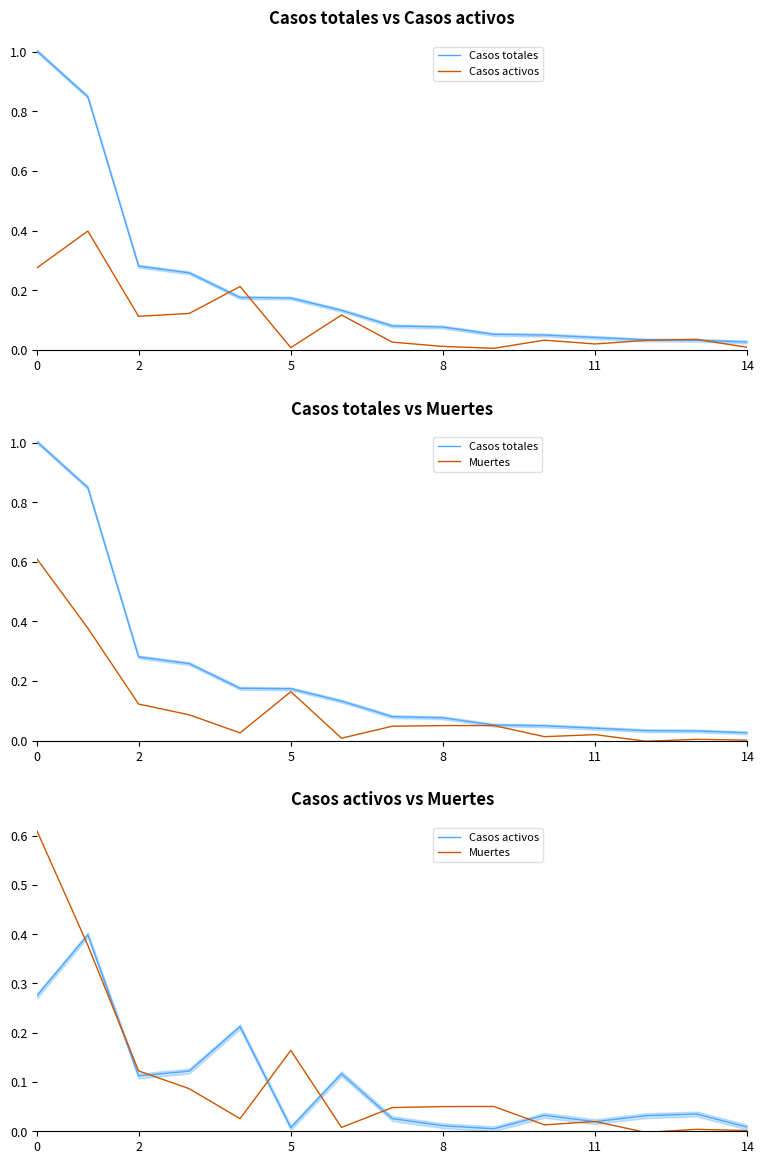

At how many categories does at least one series exceed 0?

15